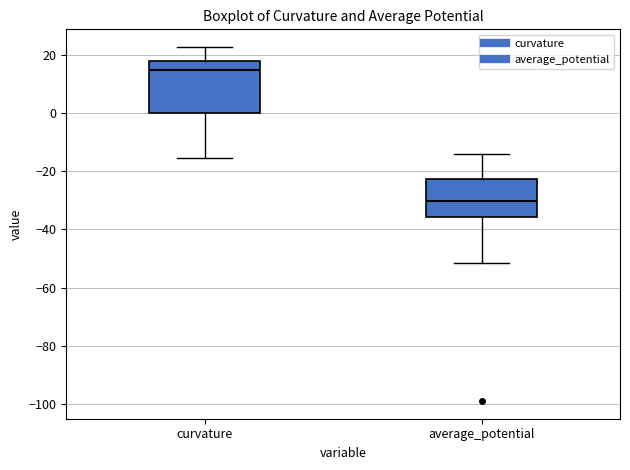

Where is the lower edge of the box for average_potential on the y-axis? The values are not printed on the chart, so give them approximately, as read against the axis.

-36